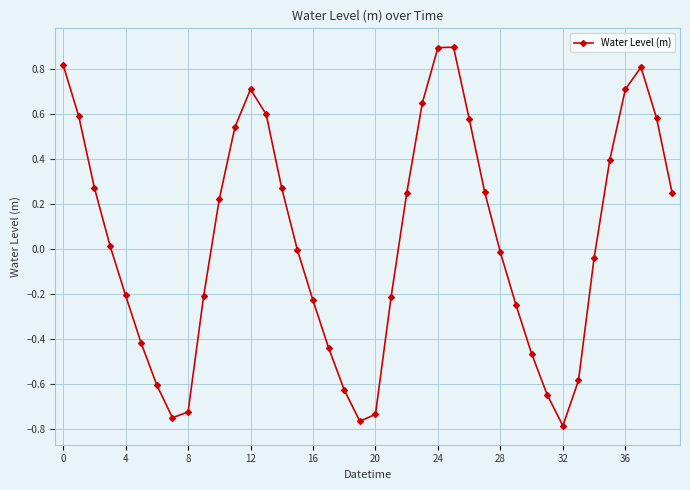

True or false: the data has more than 1 interior local peaks.

True